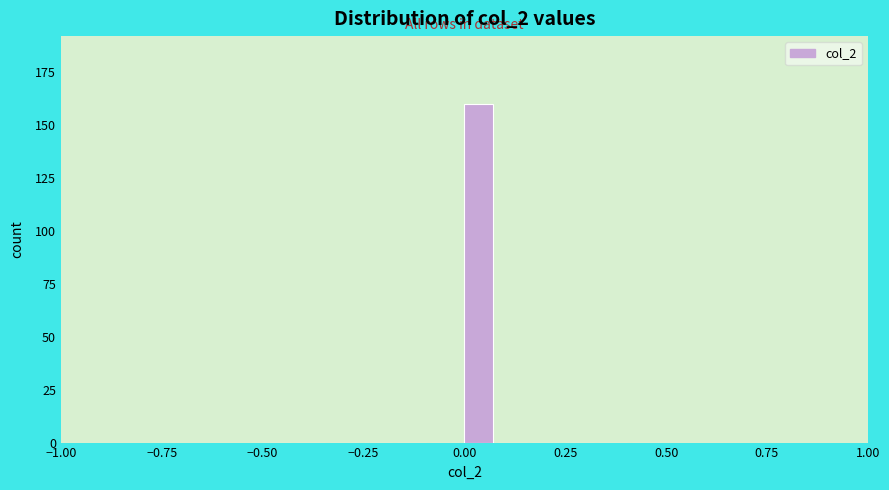

Around what value on the x-axis is the tallest bar? Give the approximate position of its centre, as read against the axis.

0.05